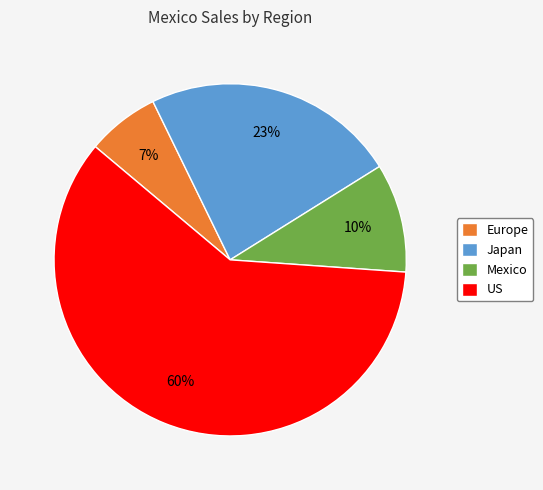

The Japan slice represents 23% of the pie. True or false?

True